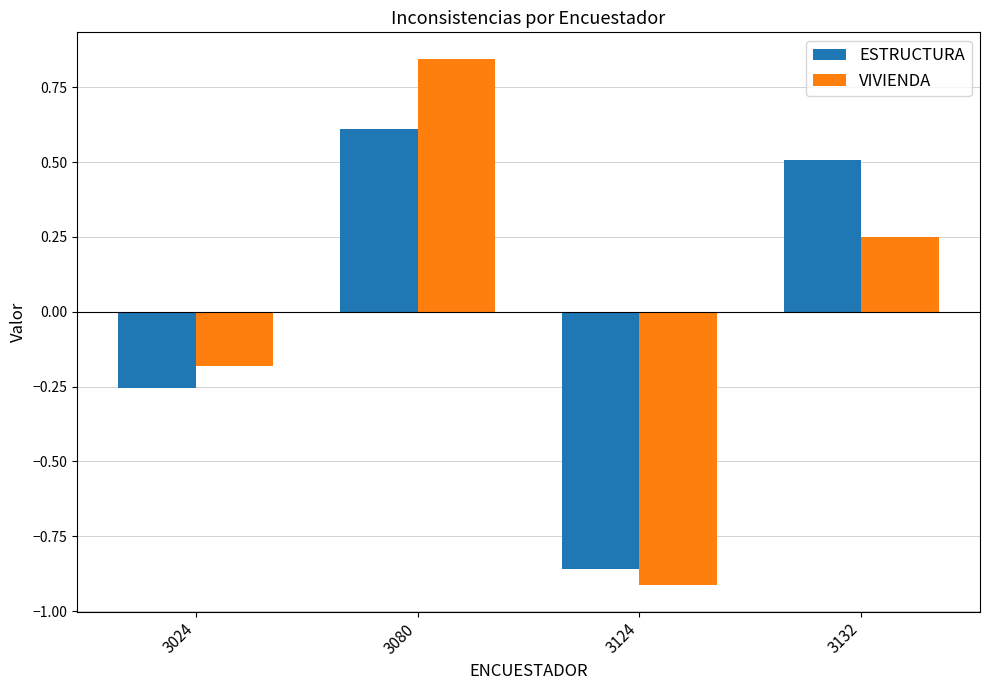

What is the difference between the highest and lowest values at 3080?

0.2